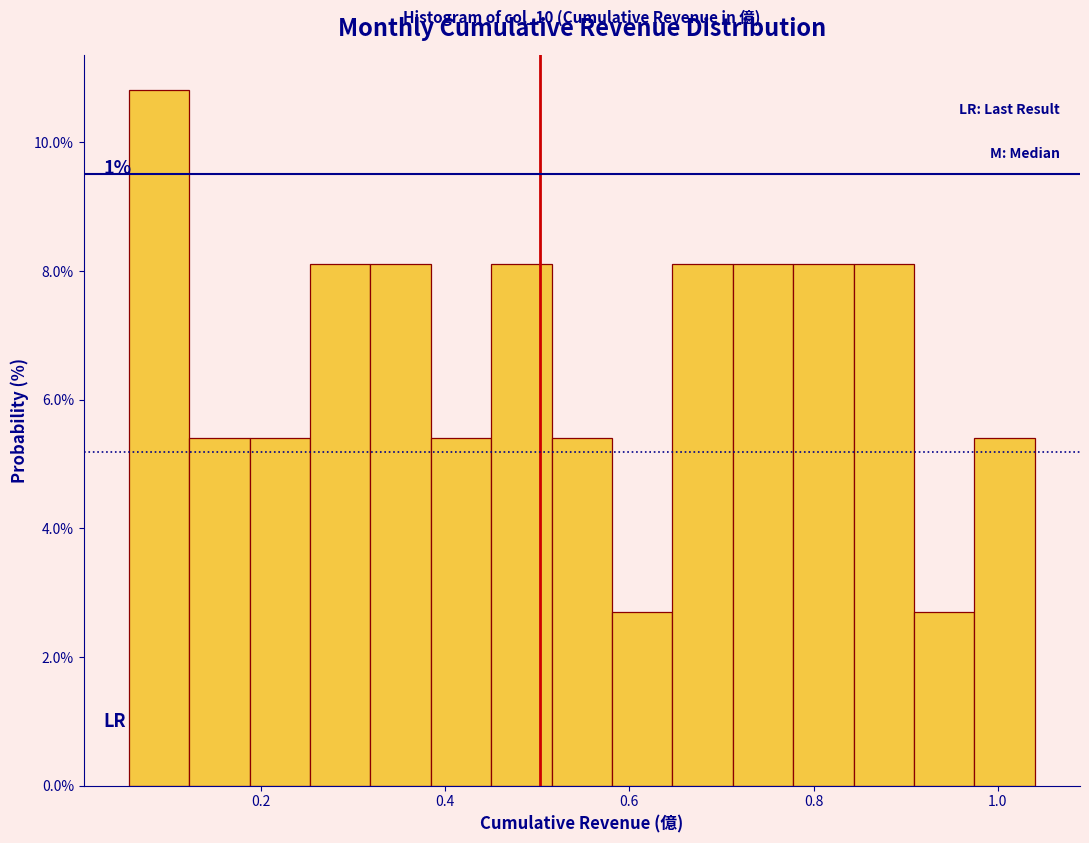

Around what value on the x-axis is the tallest bar? Give the approximate position of its centre, as read against the axis.

0.08